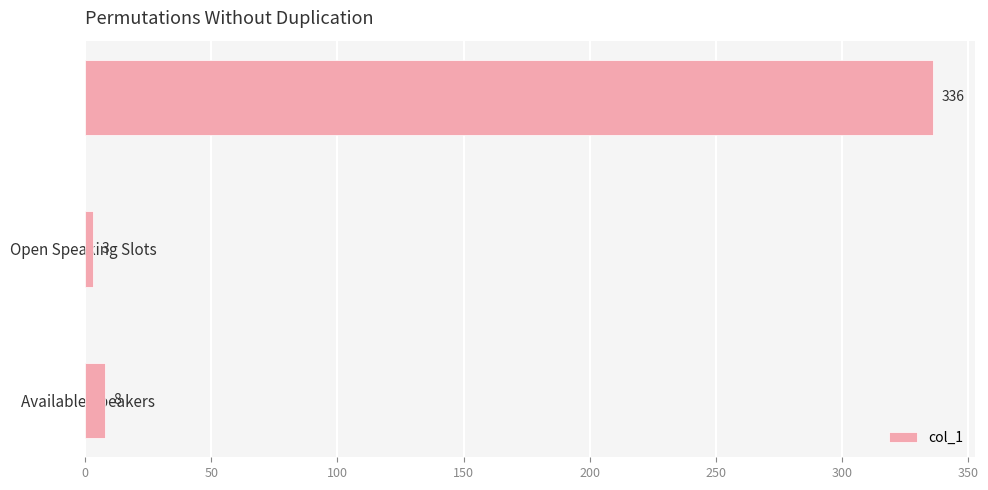

What is the greatest value displayed?

336